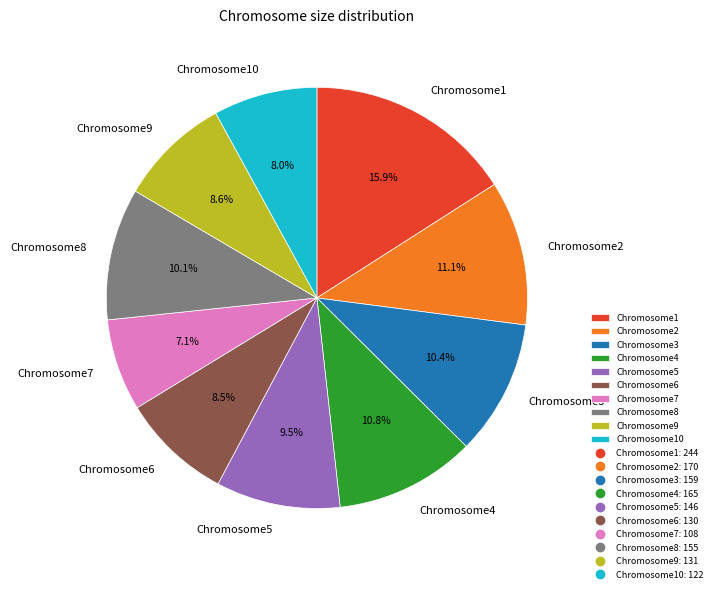

To the nearest percent, what is the difference between the largest and smallest slice percentages?

9%